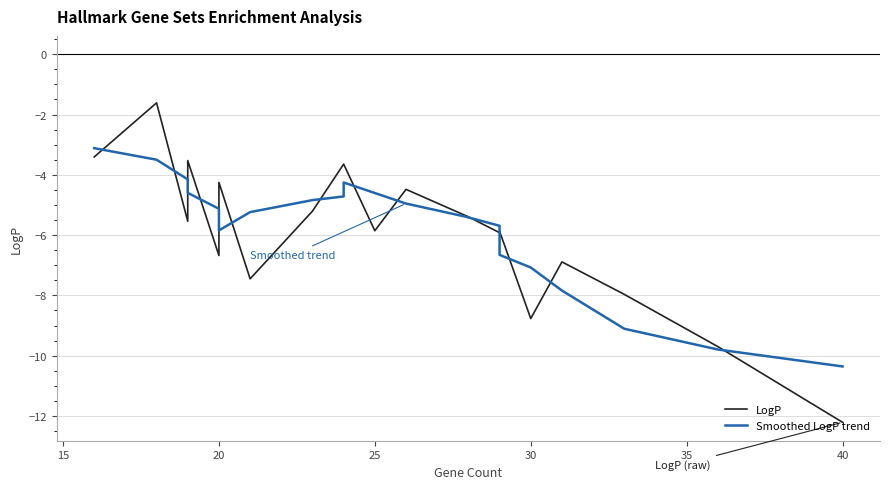

What is the smallest value displayed?

-12.2